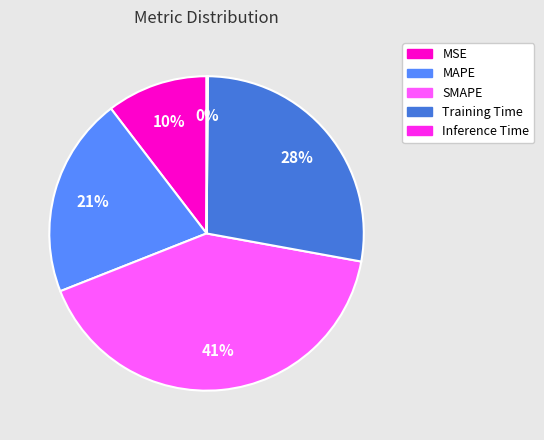

To the nearest percent, what is the average slice percentage?

20%